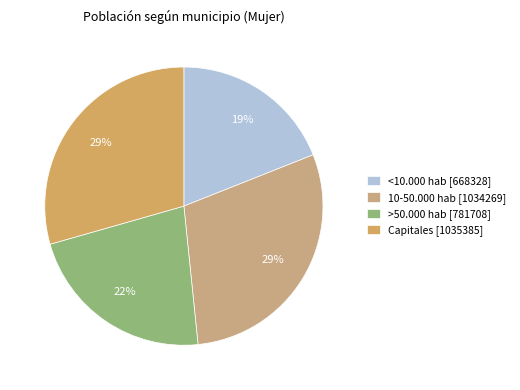

Is it true that >50.000 hab is 14% of the pie?

False